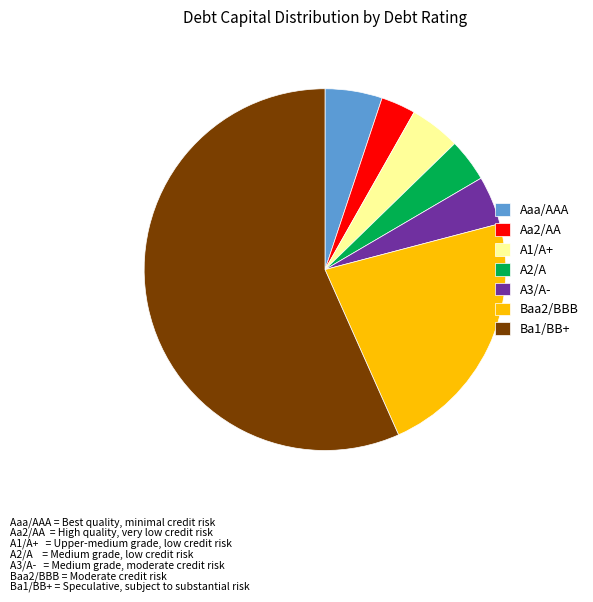

Which category has the smallest portion of the pie?

Aa2/AA